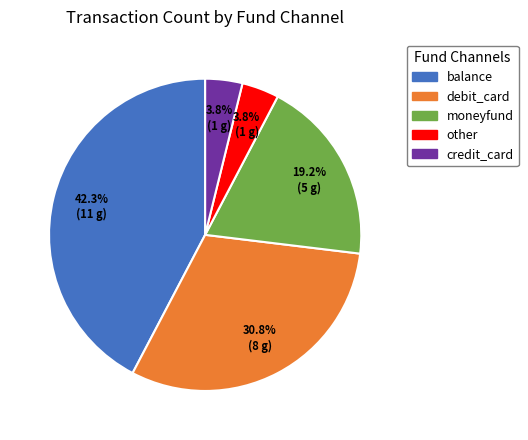

Which category has the biggest portion of the pie?

balance